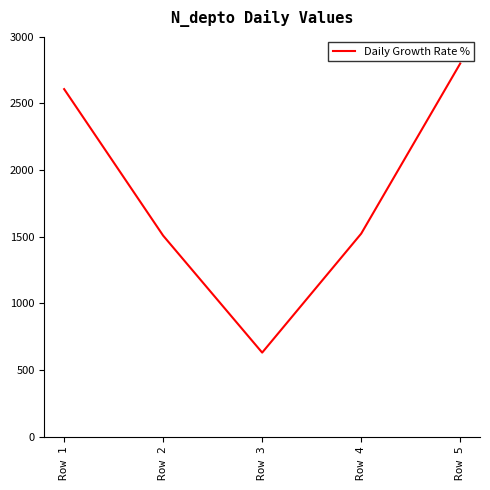

What is the change in value from Row 2 to Row 5?

+1292